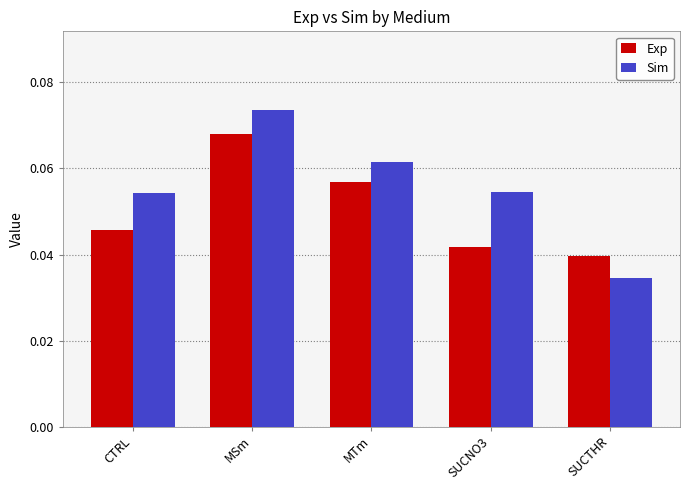

How many bars are there in total?

10